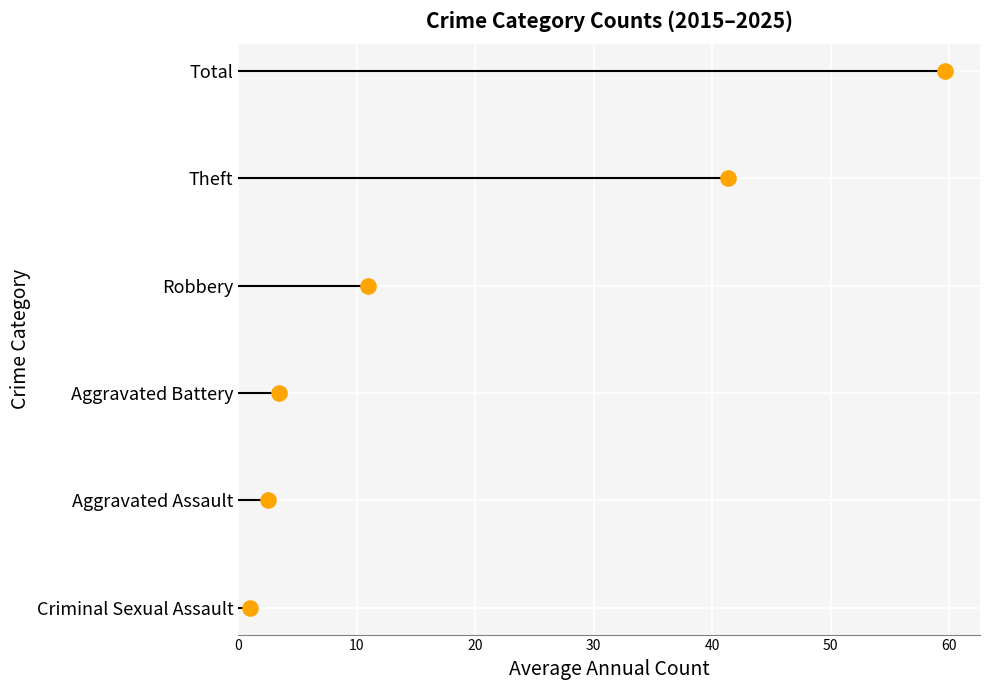

Which has a higher value, 50 or 10?

50